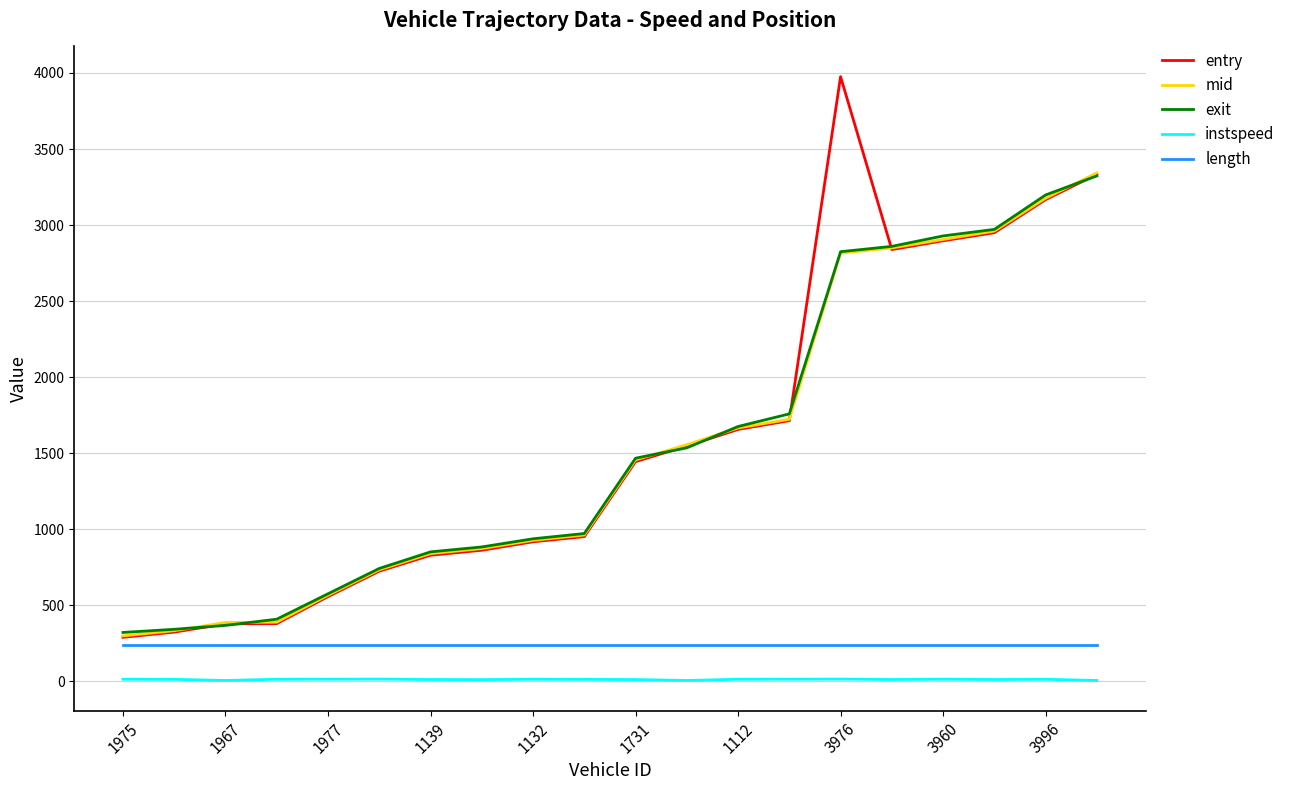

What is the minimum value for exit?

320.8